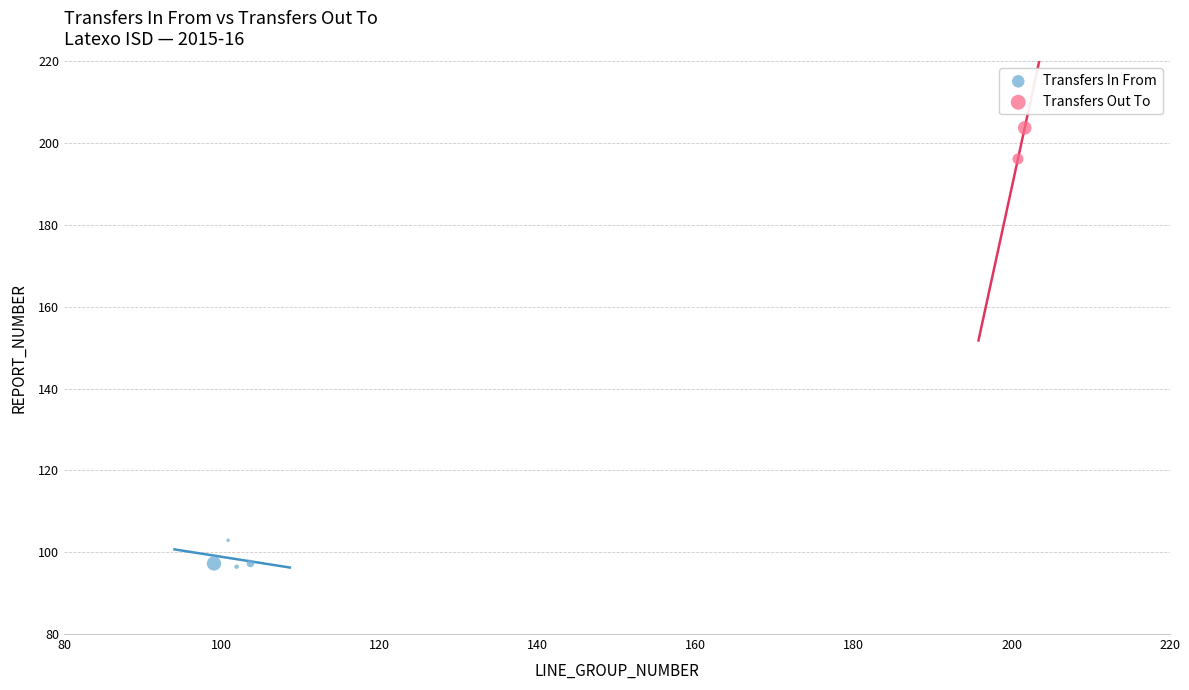

Which series contains the highest Y value?

Transfers Out To